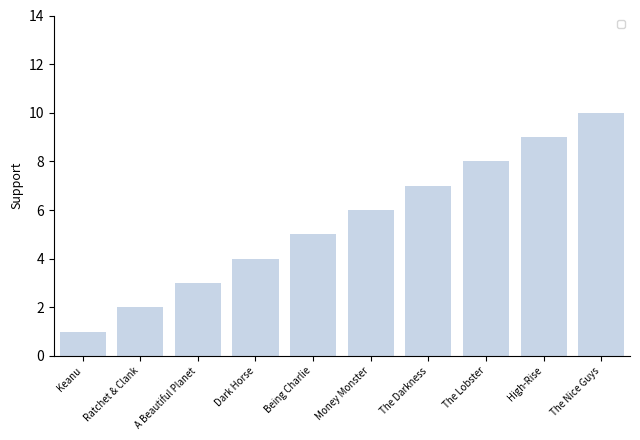

True or false: the data shows 1 at Ratchet & Clank.

False